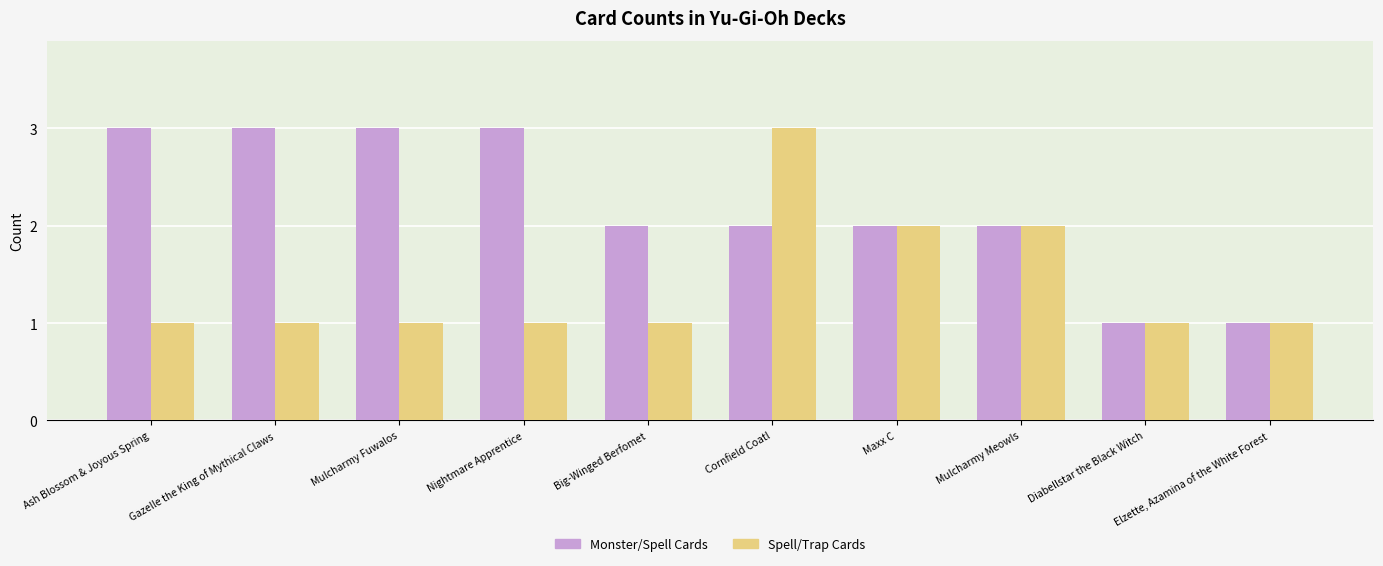

List the series in order of their overall mean, highest first.

Monster/Spell Cards, Spell/Trap Cards